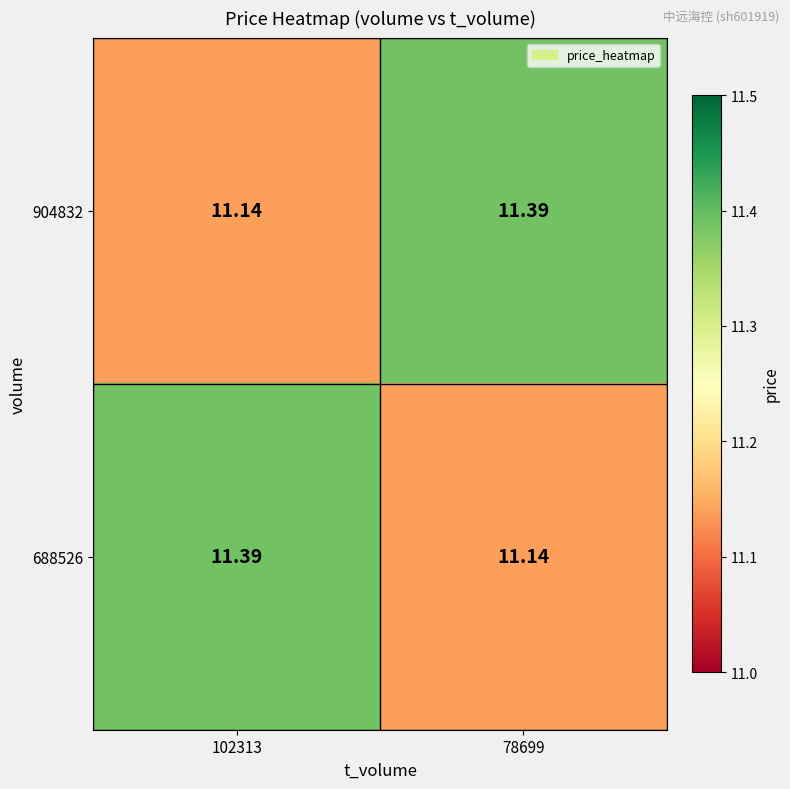

Which has a higher value, 102313 or 78699?

78699